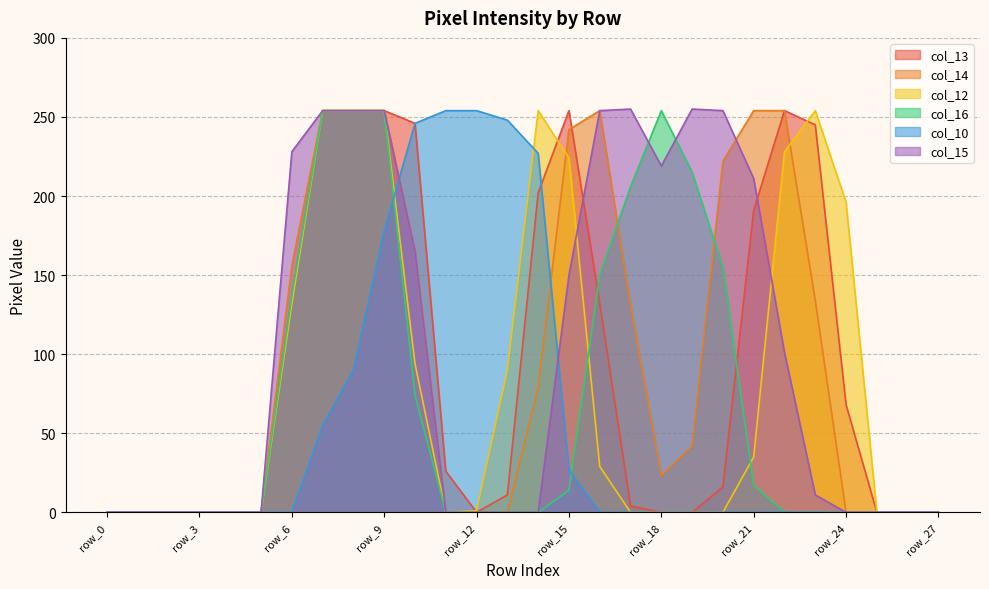

How many lines are shown in the chart?

6